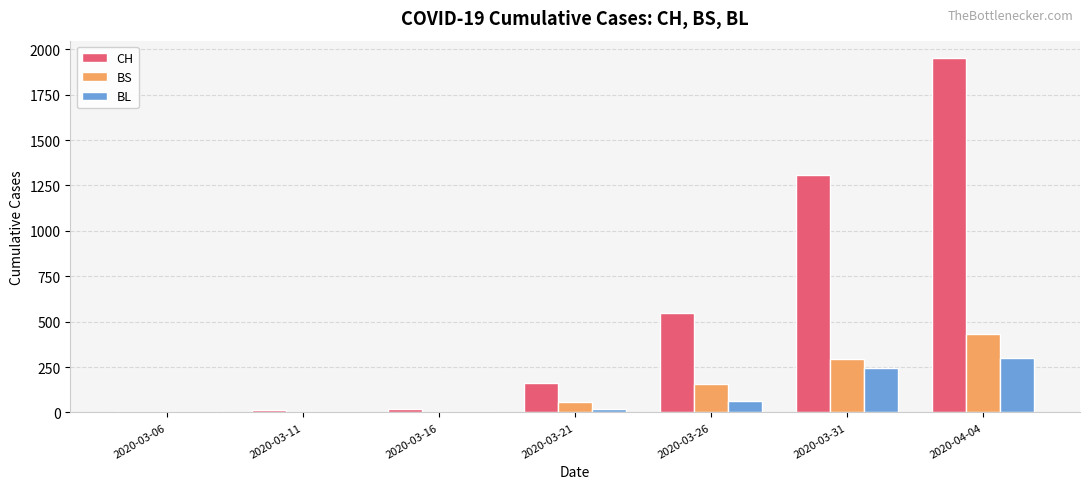

Where is CH nearest to the value 975?

2020-03-31